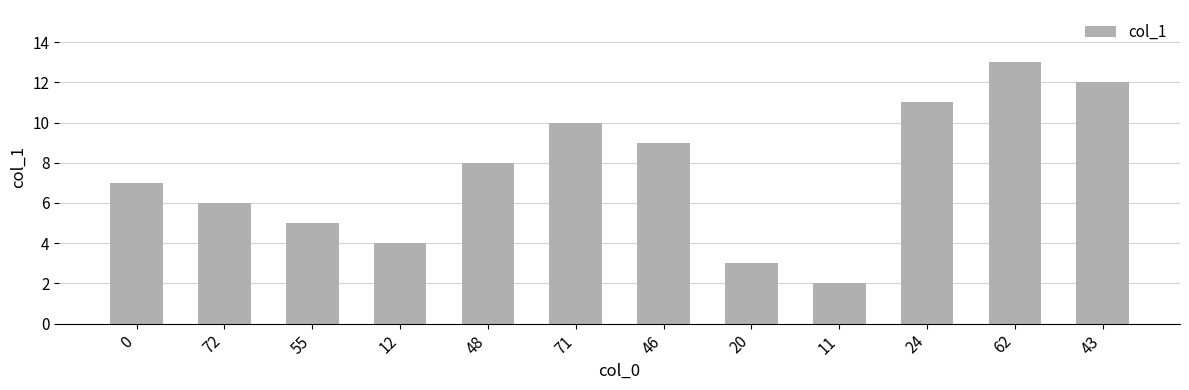

What is the difference between the values at 46 and 72?

3